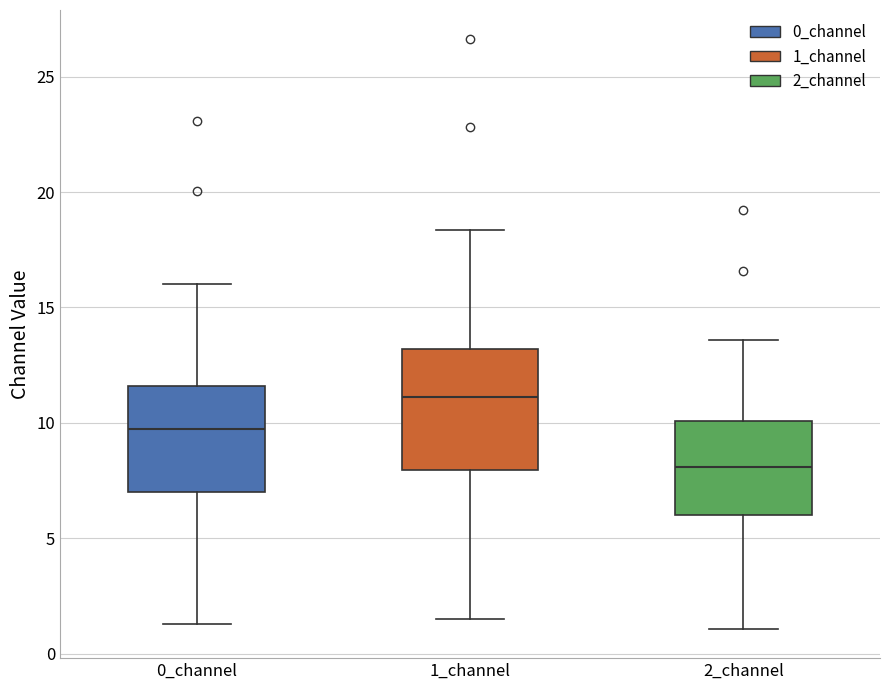

Comparing the boxes themselves (not the whiskers), which one is the tallest?

1_channel